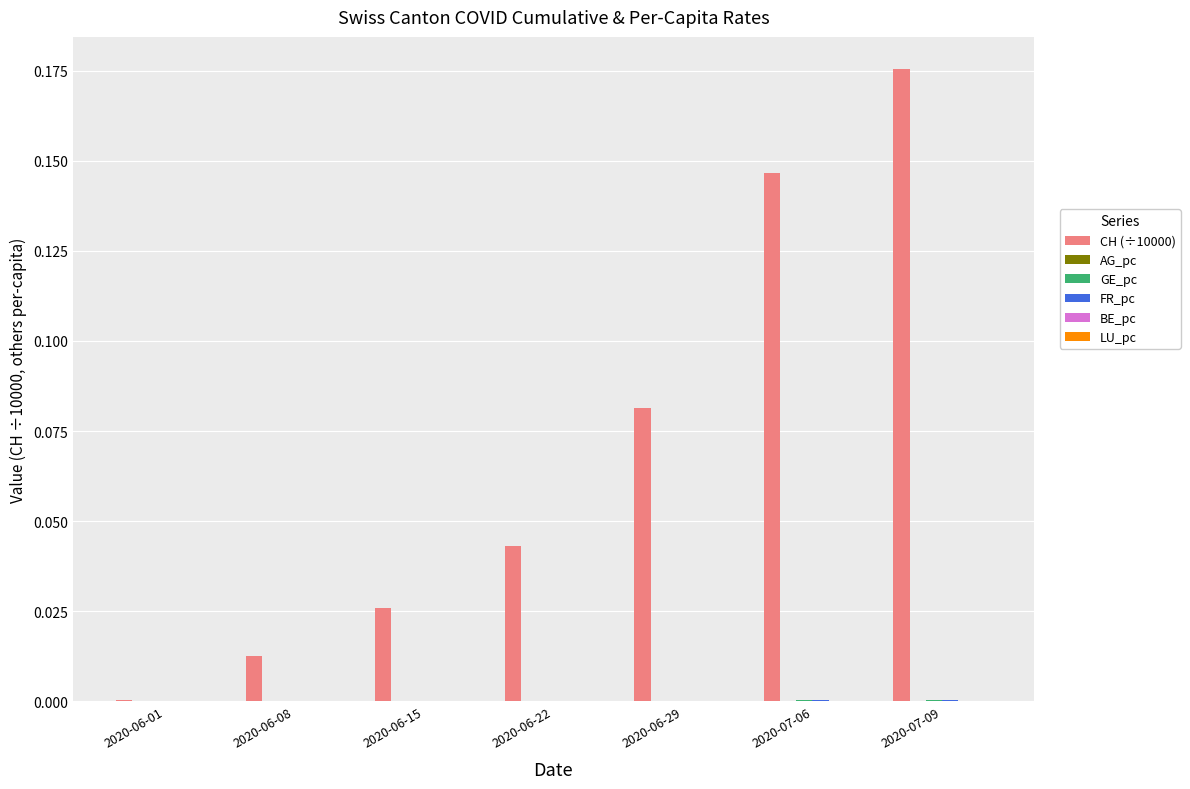

Which series changed the most between 2020-06-08 and 2020-07-09?

CH (÷10000)